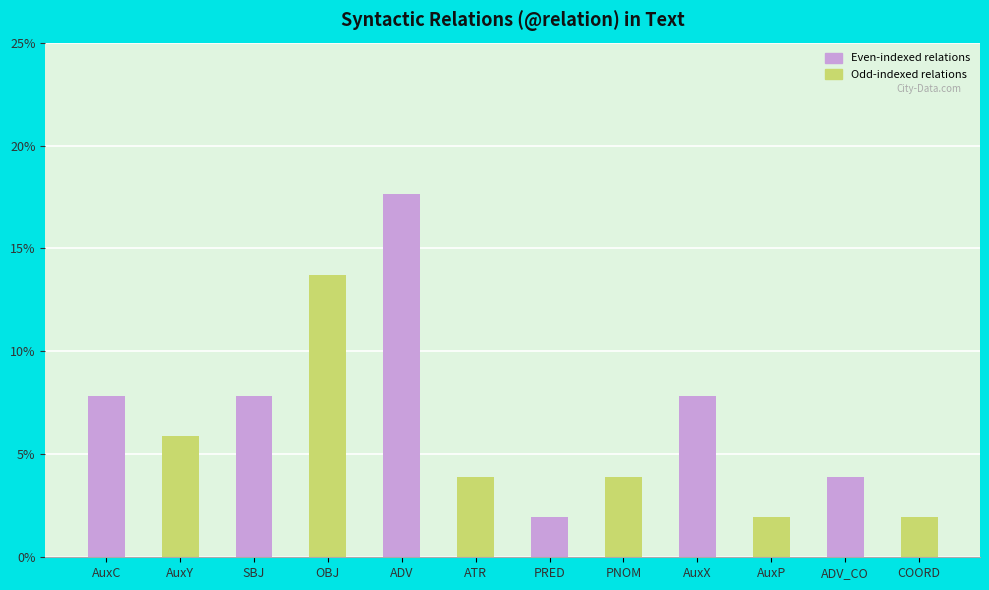

How many bars are there in total?

12